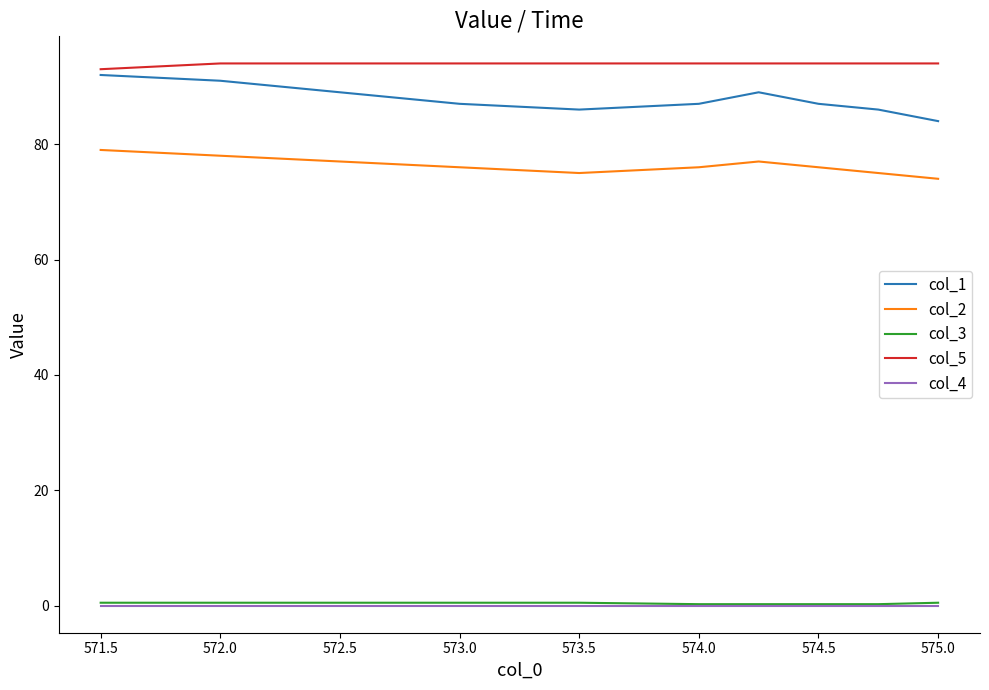

Which series has the largest total across all categories?

col_5